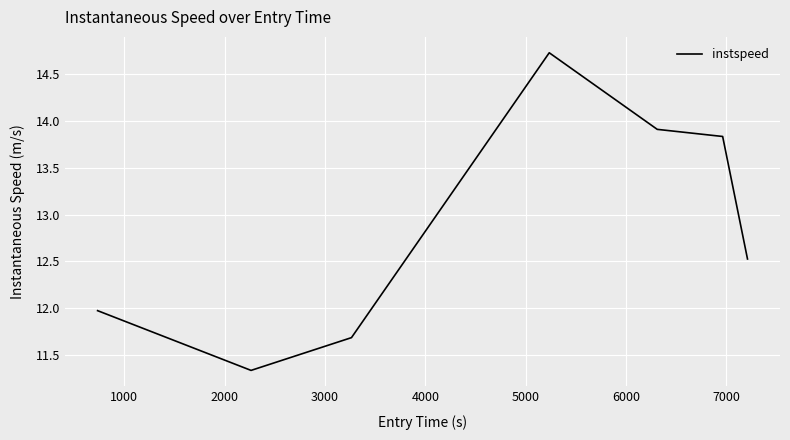

True or false: the data has more than 0 interior local peaks.

True